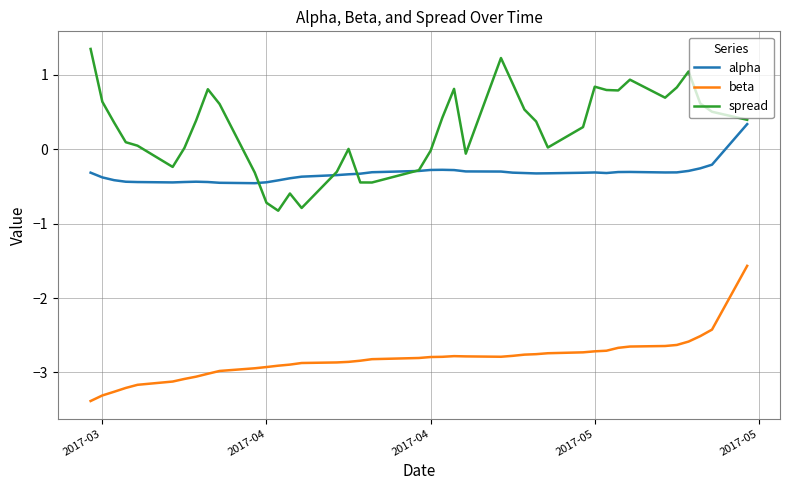

Which series has the largest range (max minus min)?

spread